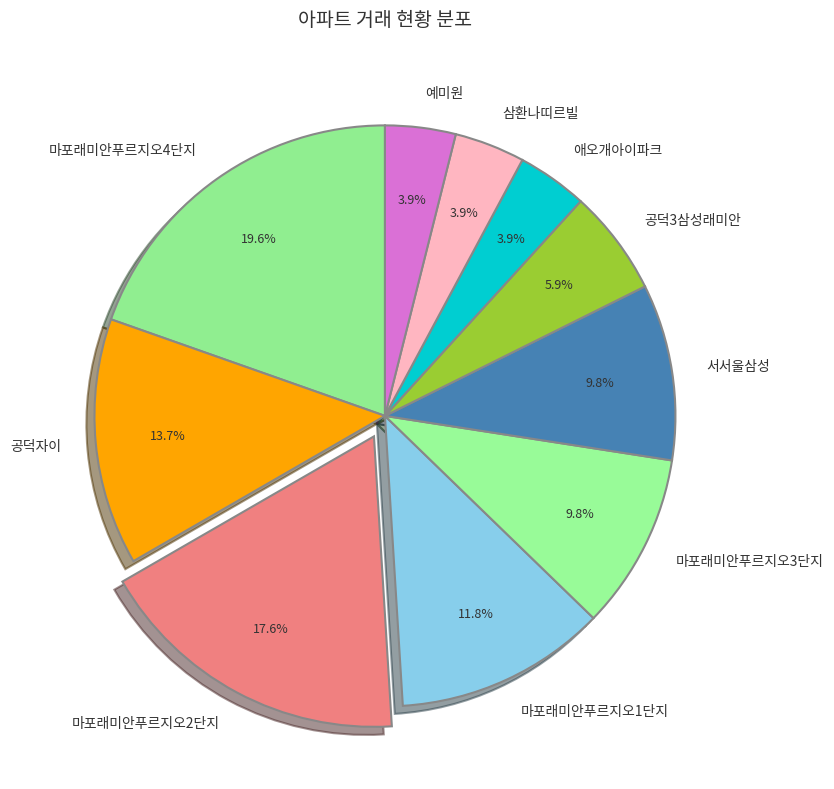

What percentage do 삼환나띠르빌 and 공덕3삼성래미안 together represent?

9.8%